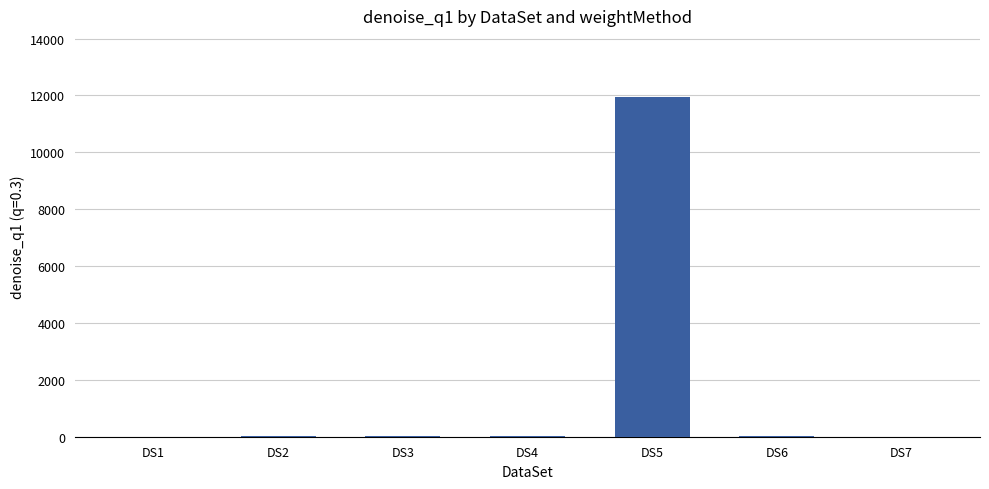

How many categories are shown in the chart?

7